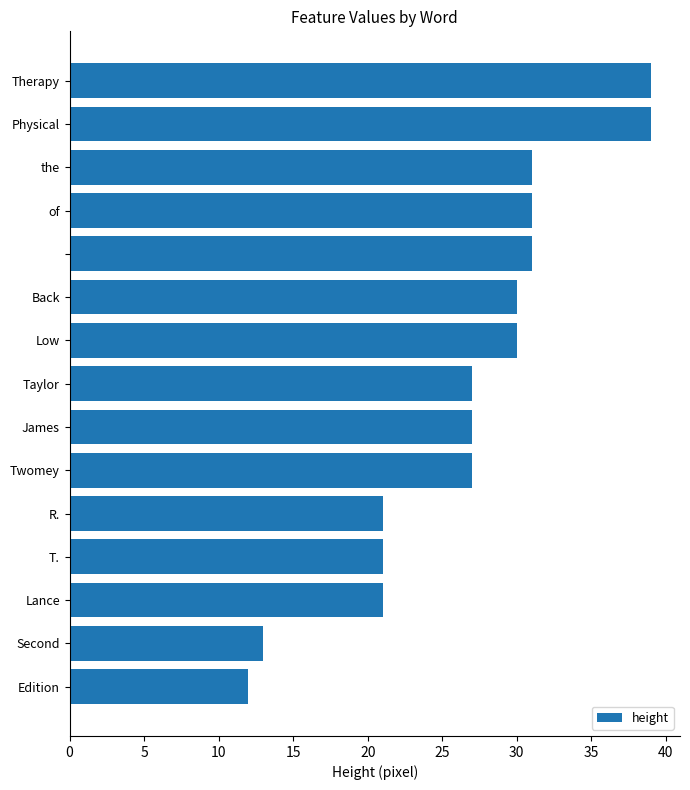

What is the maximum value shown in the chart?

39